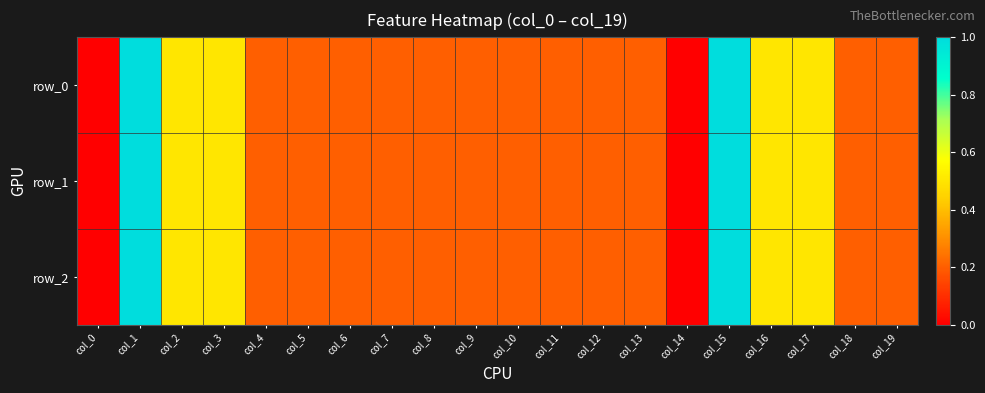

How many values in row_0 are above zero?

18